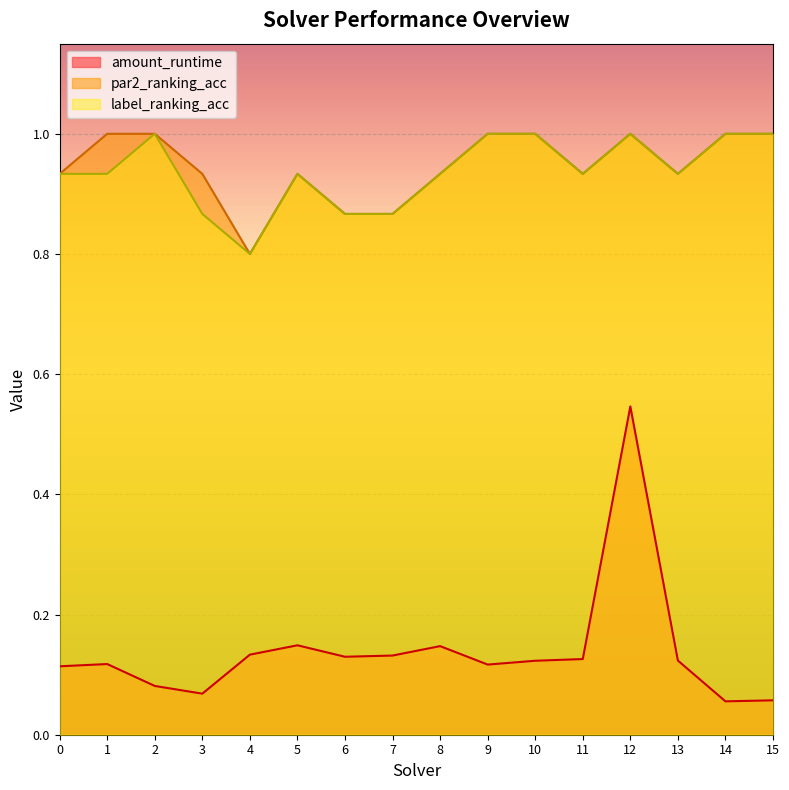

What are all the series names shown in the legend?

amount_runtime, par2_ranking_acc, label_ranking_acc